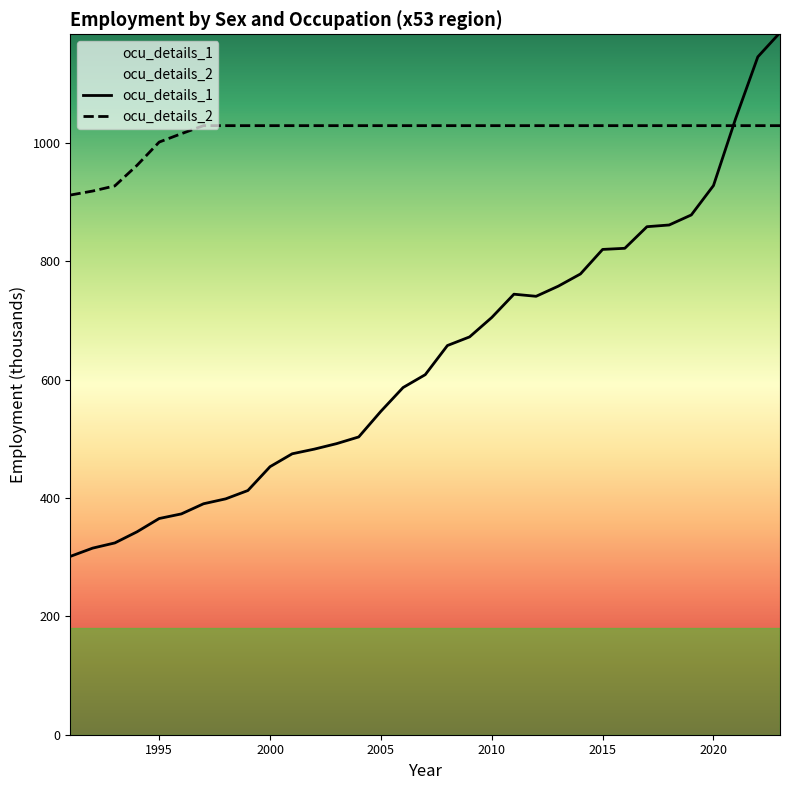

Where do ocu_details_1 and ocu_details_2 first cross each other?

2020 and 2021